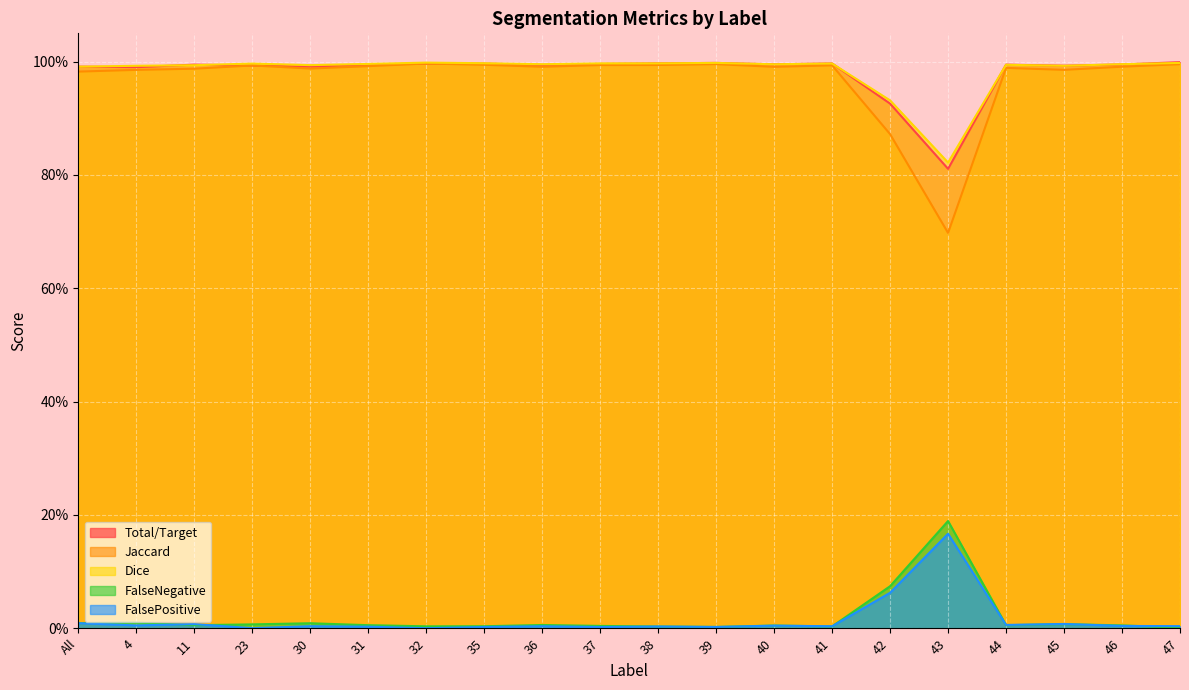

Where is Dice nearest to the value 0?

43